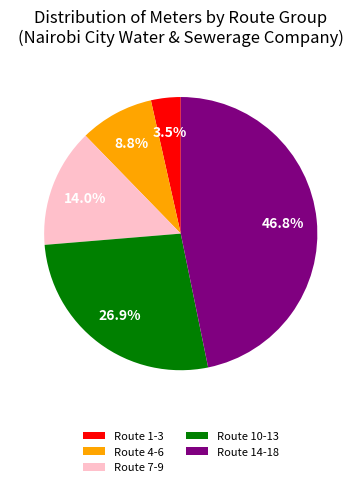

Is there any slice that represents more than half of the pie?

No